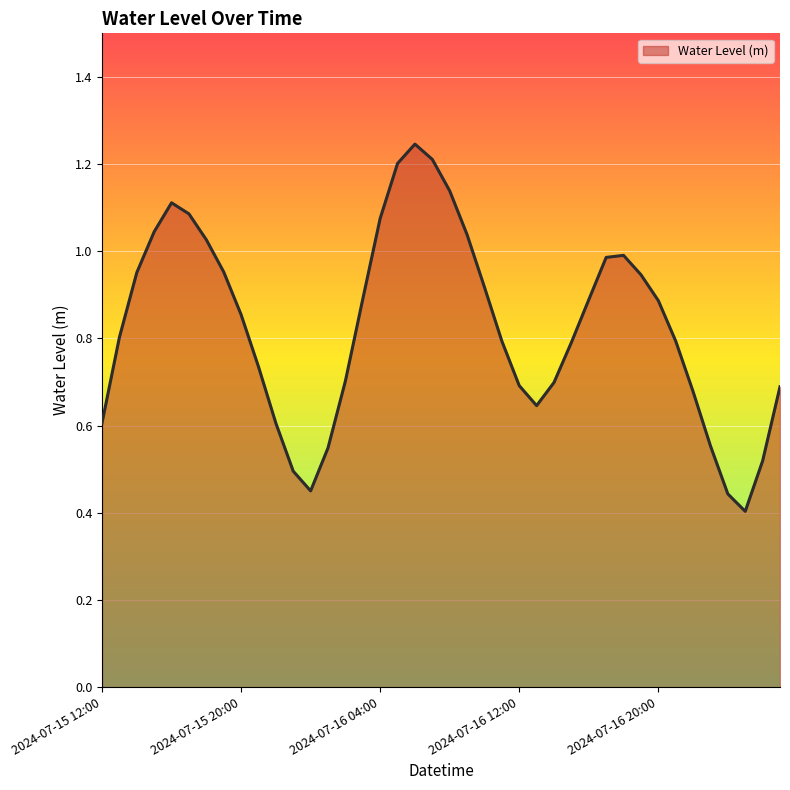

What is the difference between the maximum and minimum values?

0.8